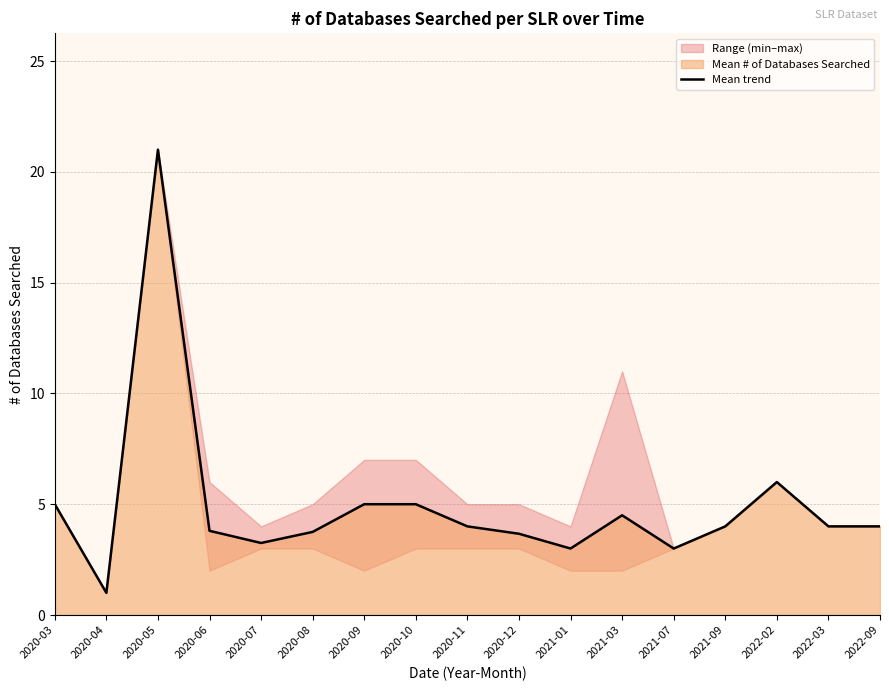

True or false: the data shows 3.8 at 2020-06.

True